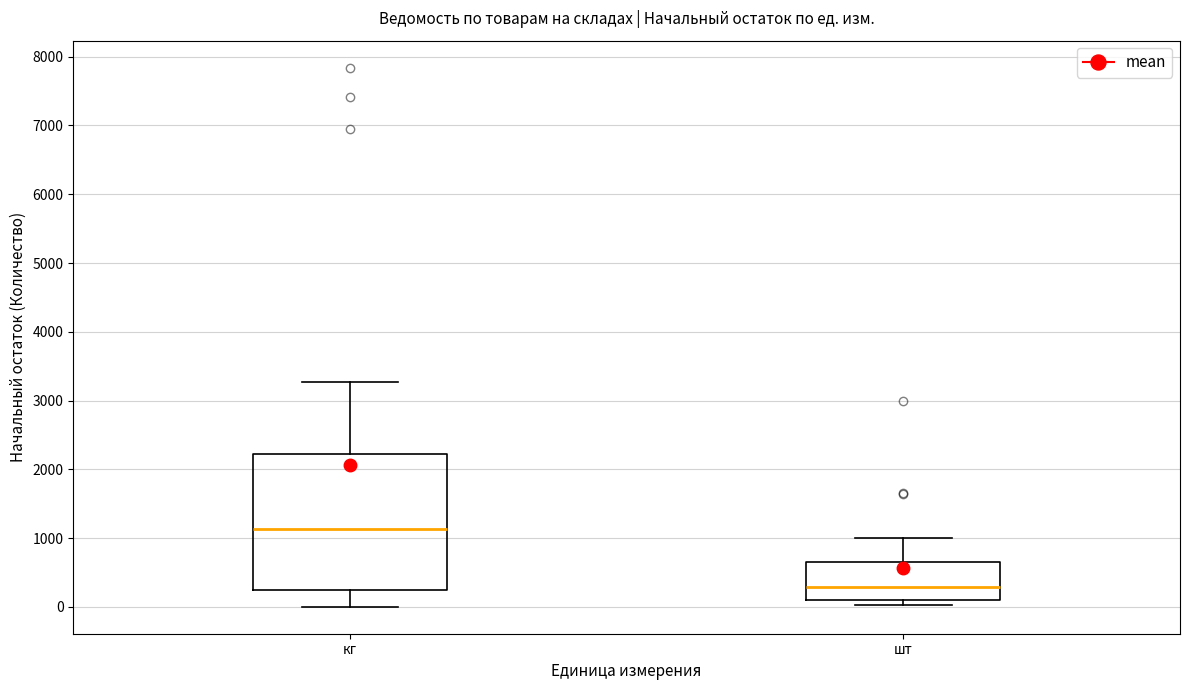

Reading left to right, transcribe this box plot: for each box, give where its median line is, the range the box spans, and where its two whiskers end, as read against the y-axis. The values are not printed on the chart, so give them approximately, as read against the axis.

кг: median 1100, box 300 to 2200, whiskers 0 to 3300
шт: median 300, box 100 to 700, whiskers 0 to 1000